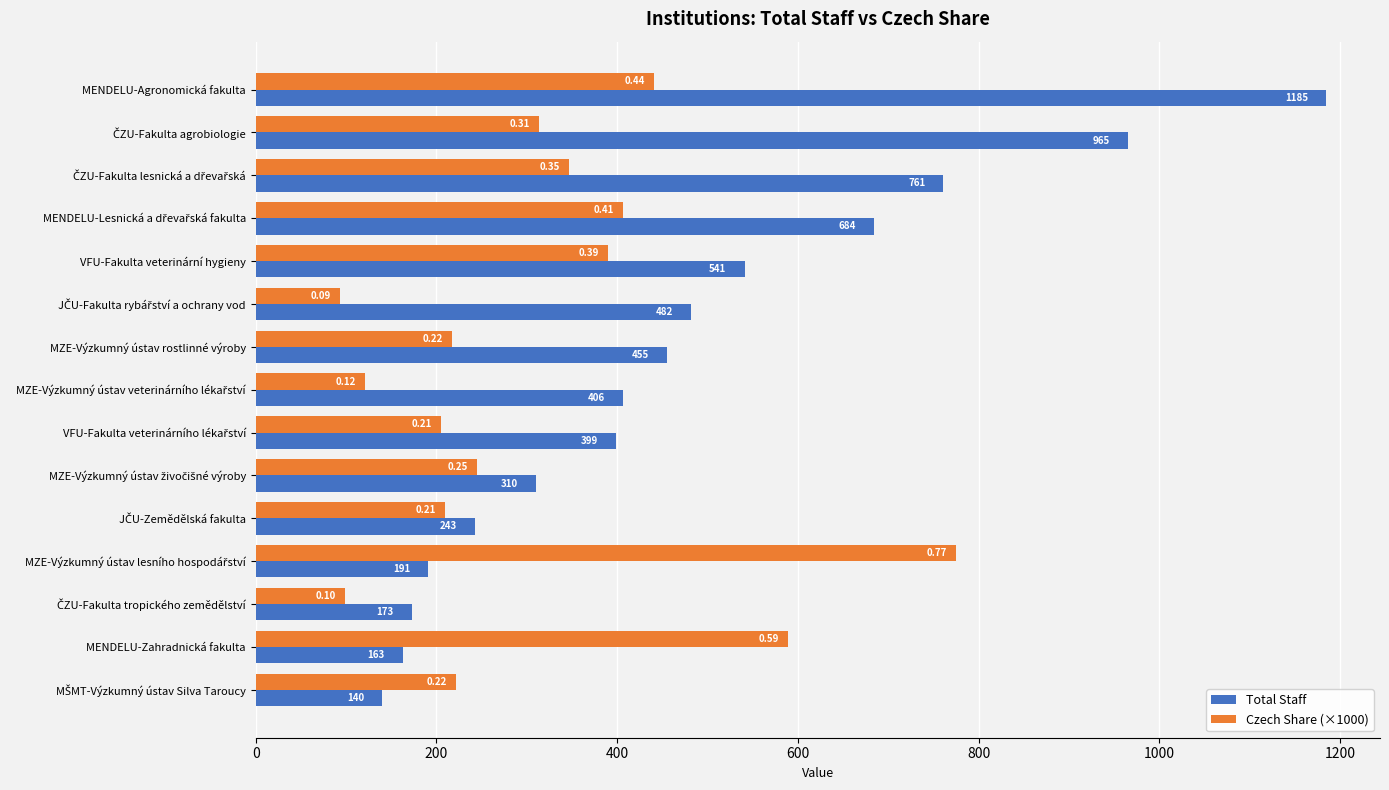

What is the difference between the second highest and minimum values in the Total Staff series?

825.0